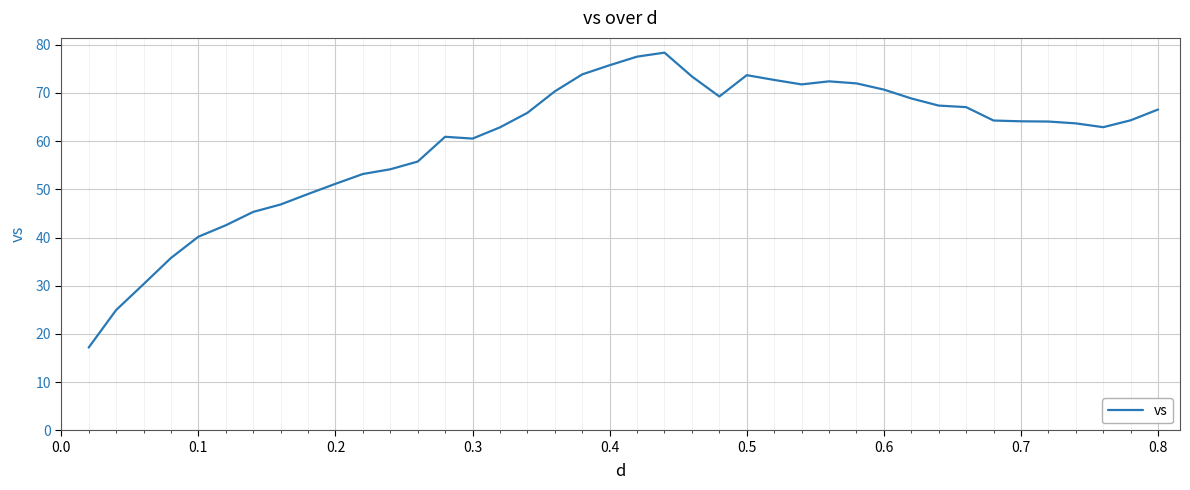

What is the minimum value shown in the chart?

17.2